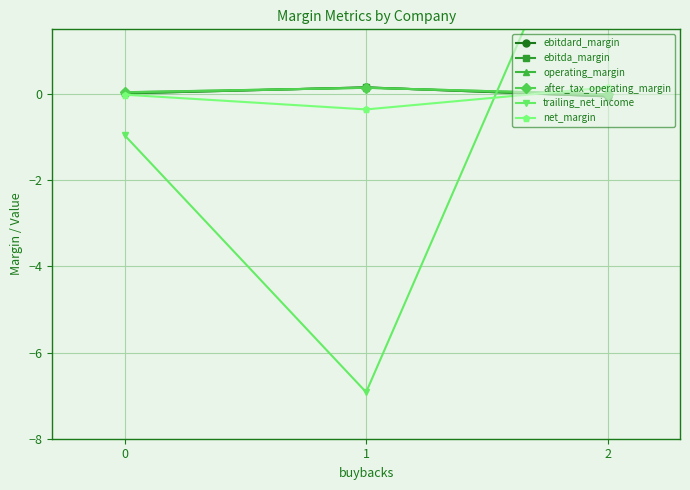

How many lines are shown in the chart?

6